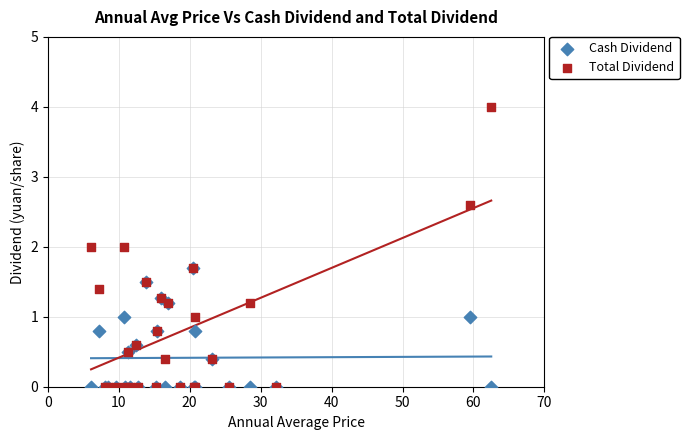

What are all the series names shown in the legend?

Cash Dividend, Total Dividend